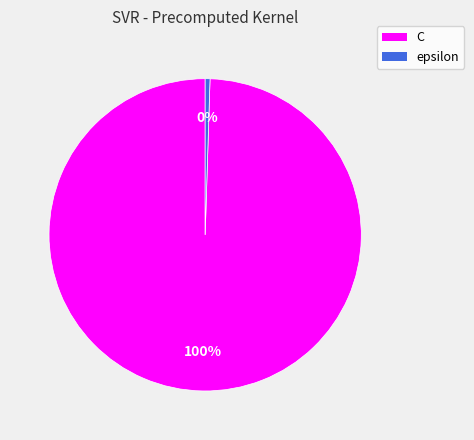

To the nearest percent, what is the average slice percentage?

50%